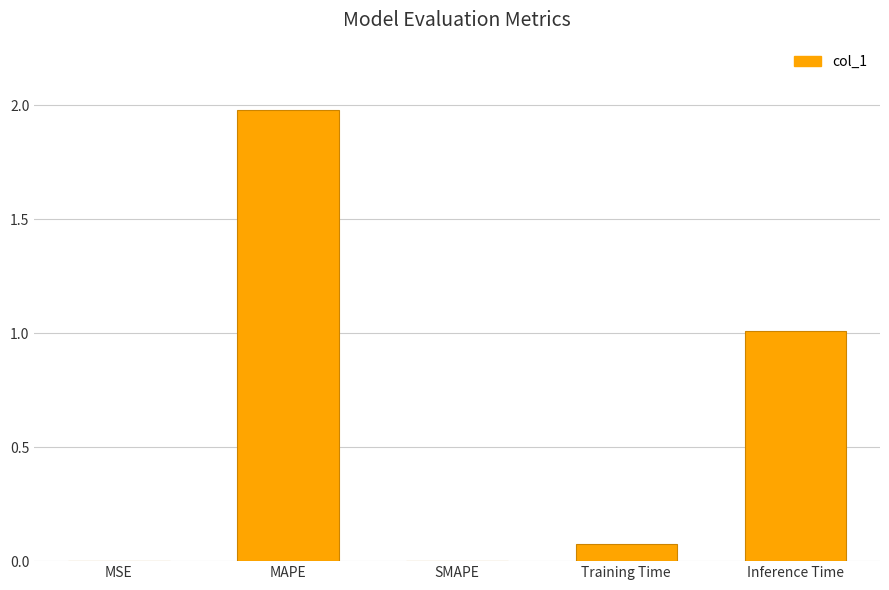

What is the sum of all values?

3.1